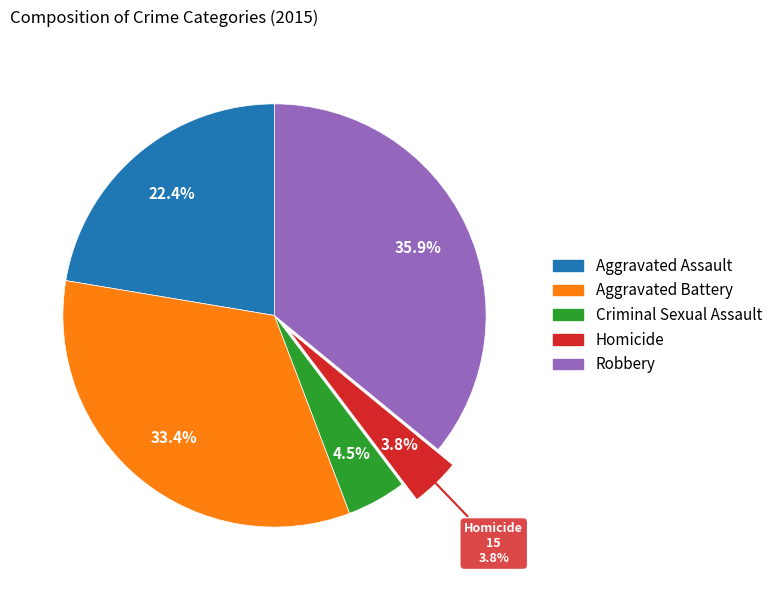

Do Criminal Sexual Assault and Aggravated Assault together represent more than half of the pie?

No